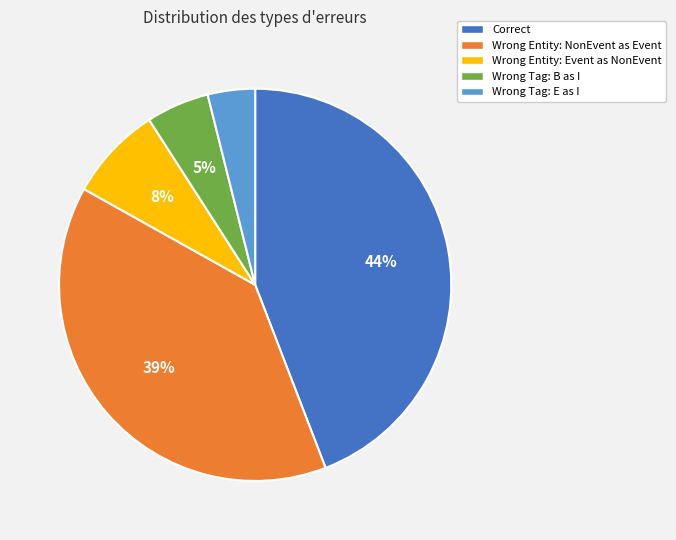

How many slices are in this pie chart?

5